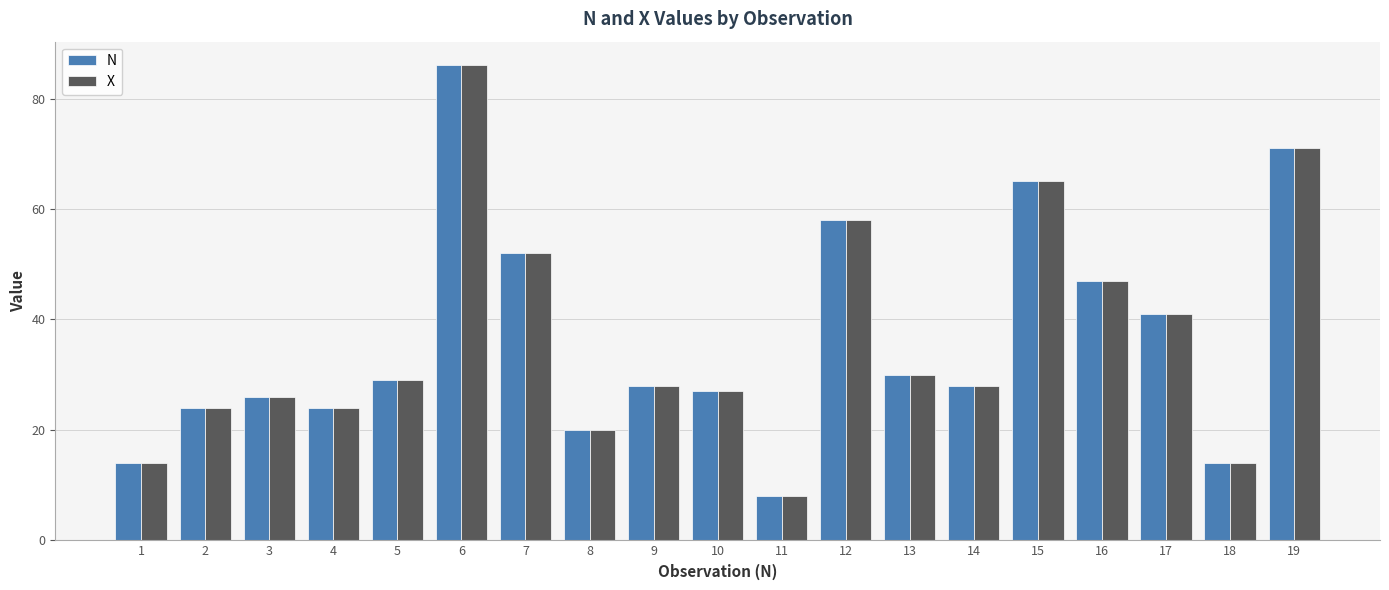

What is the greatest value displayed?

86